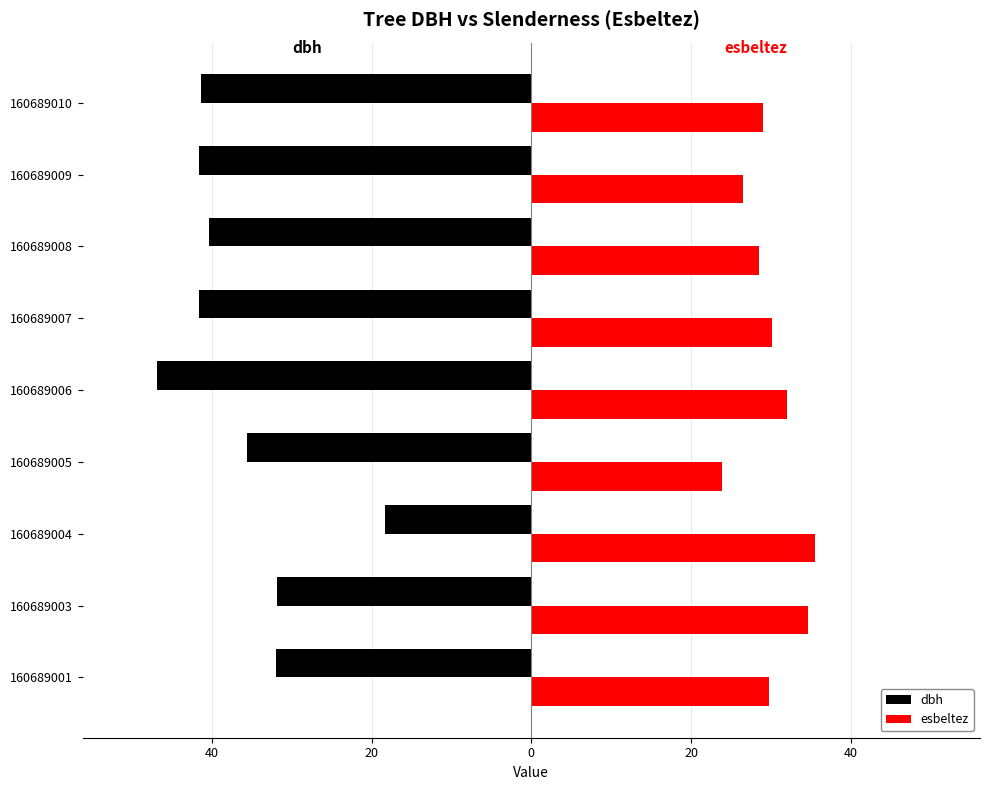

What are all the series names shown in the legend?

dbh, esbeltez